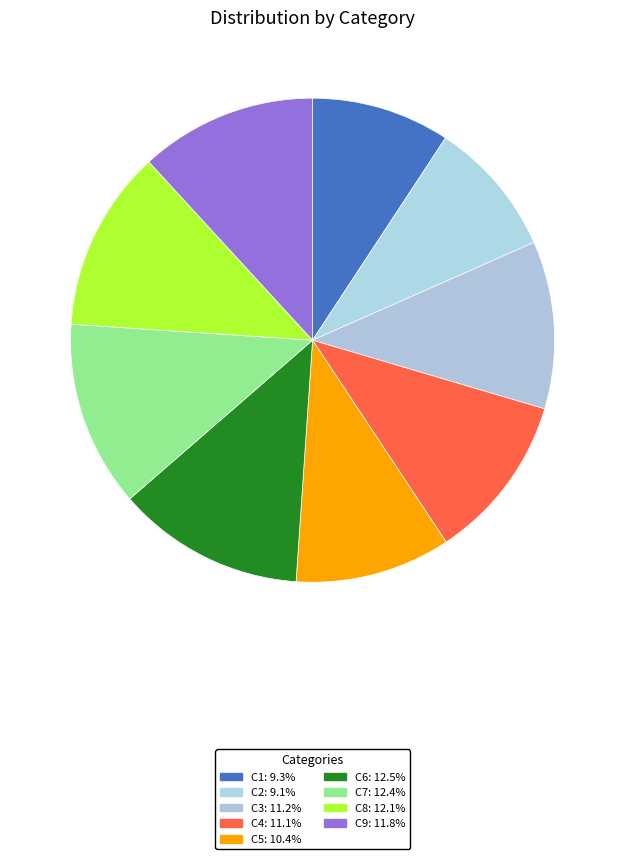

Is it true that C9 is 1% of the pie?

False